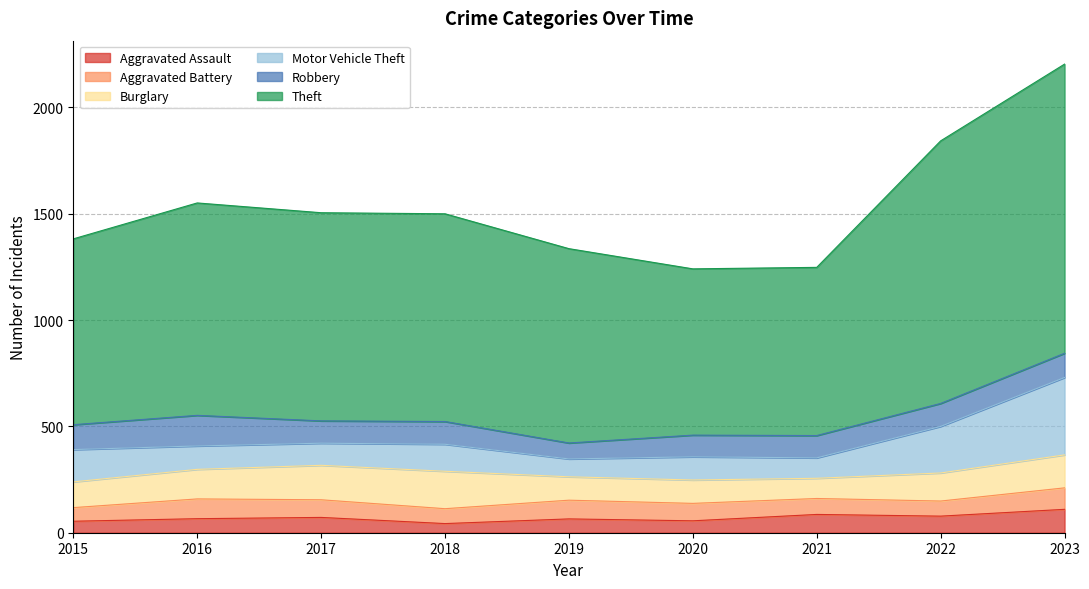

Which label corresponds to the smallest value in the chart?

2018